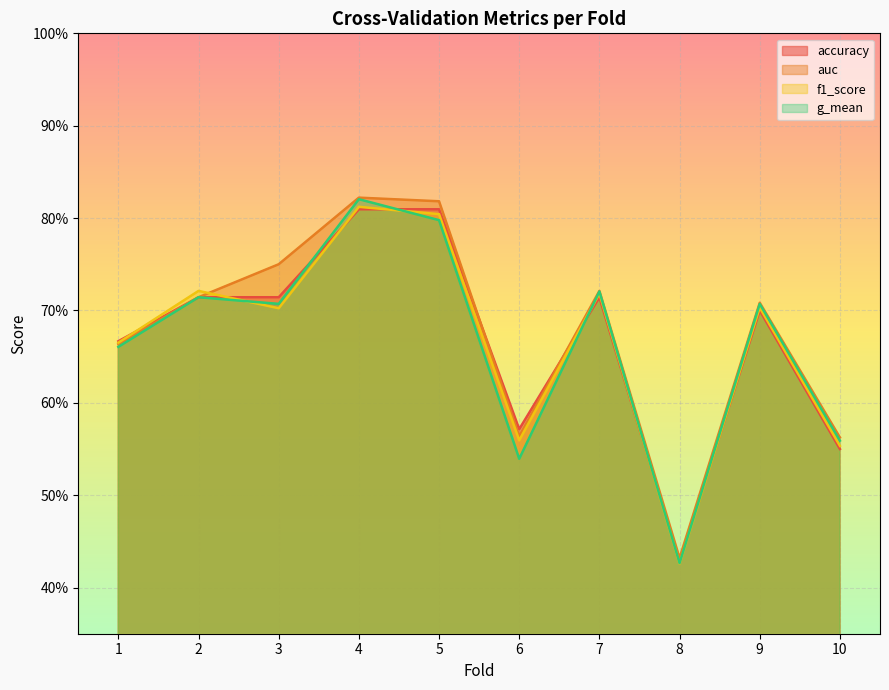

Which category has the lowest value across all series?

8